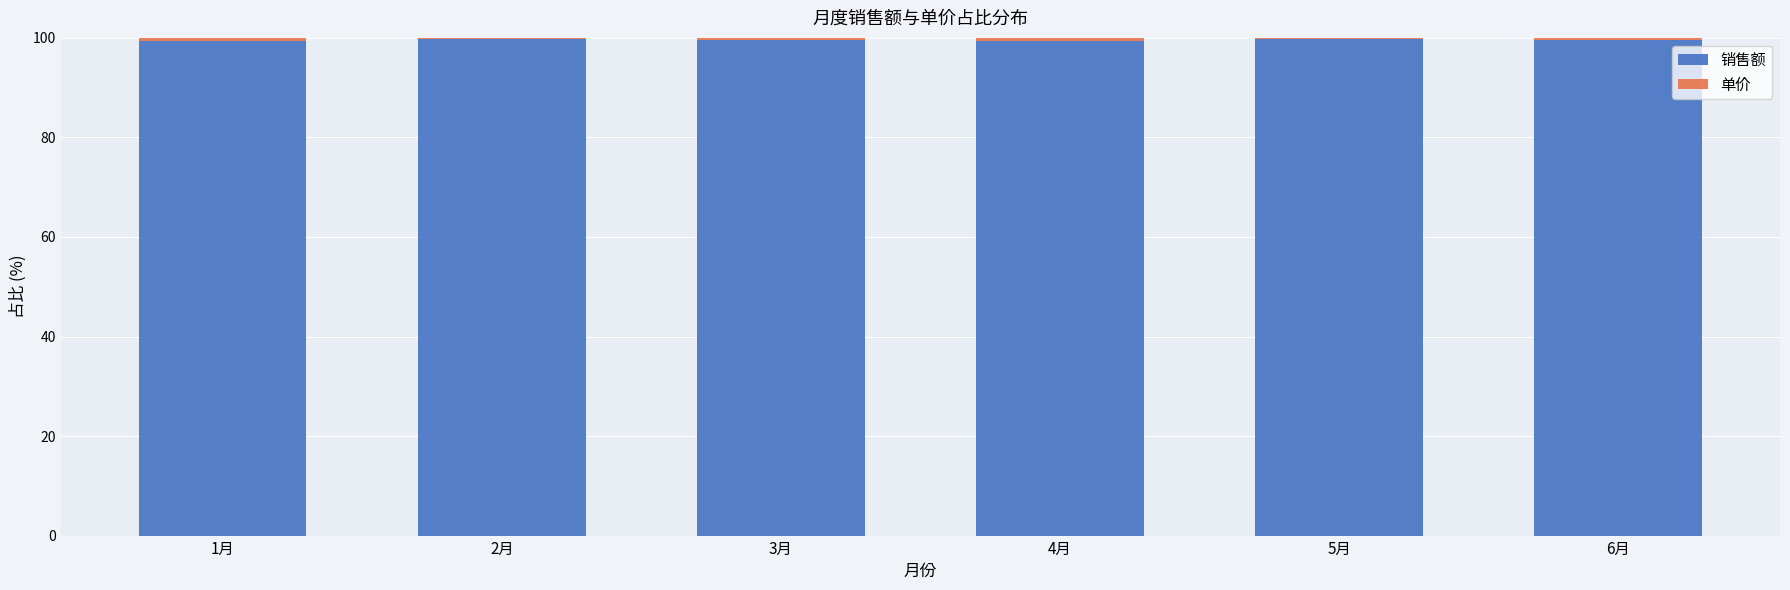

Is it true that 销售额 equals 99.5 at 4月?

True